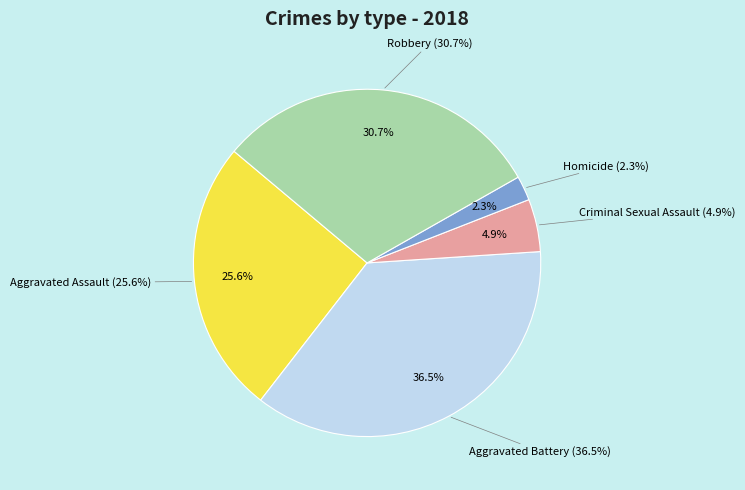

How many slices are in this pie chart?

5